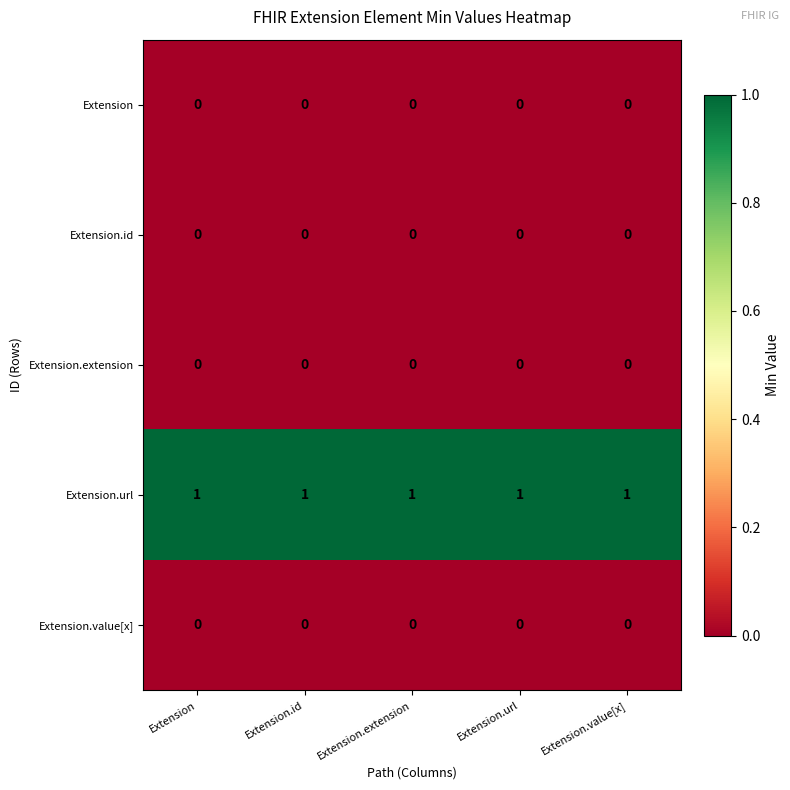

How many series are shown in this chart?

5